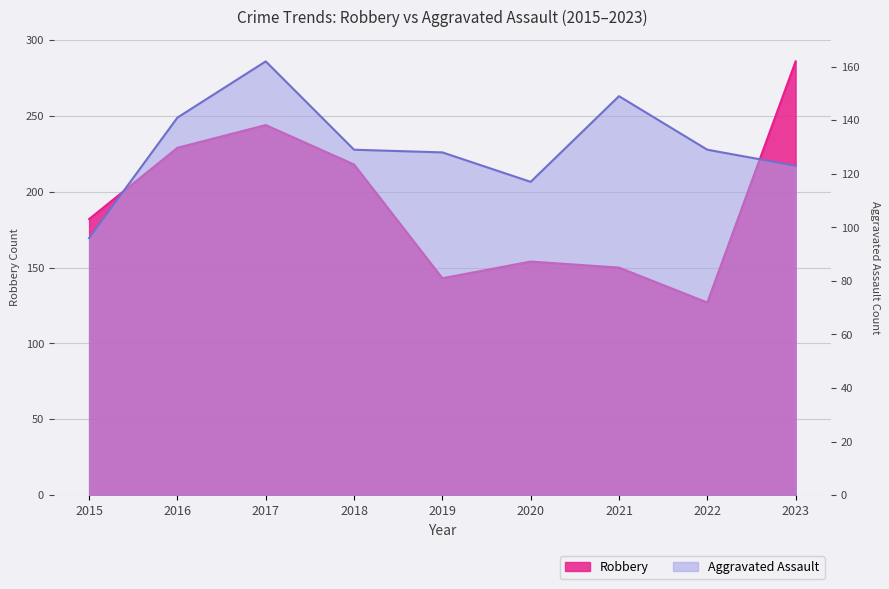

Reading left to right, what are all the values shown in this chart?

Aggravated Assault: 96	141	162	129	128	117	149	129	123
Robbery: 182	229	244	218	143	154	150	127	286